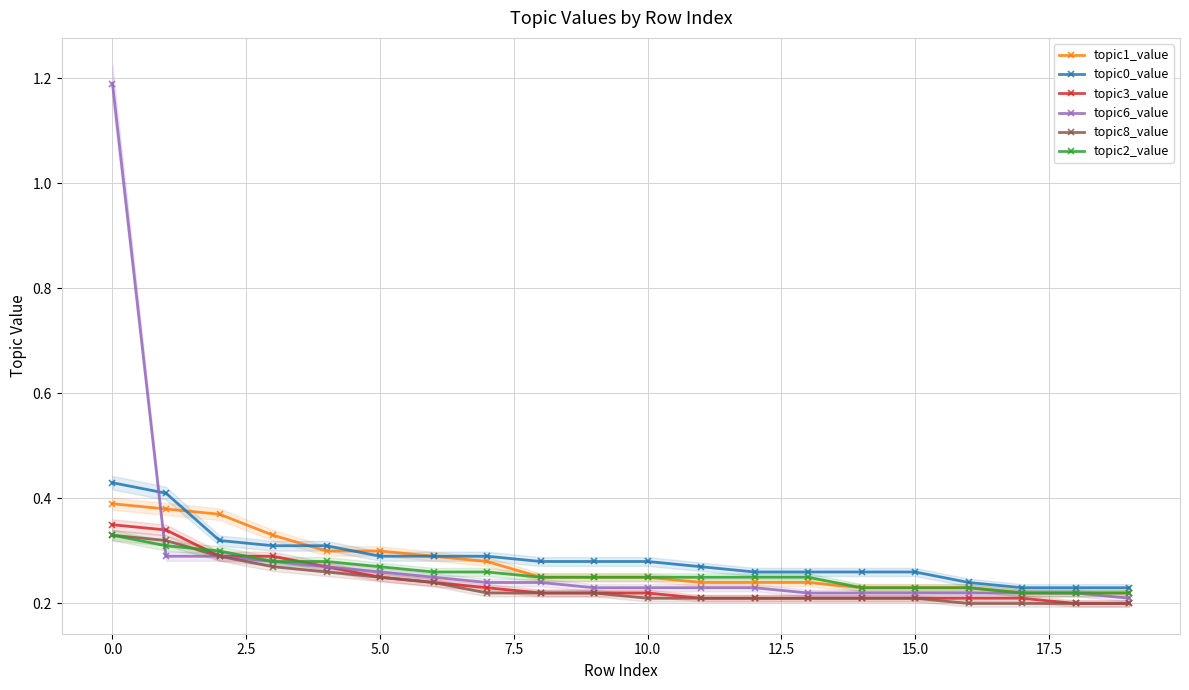

The value of topic1_value at 5.0 is 0.5. True or false?

False